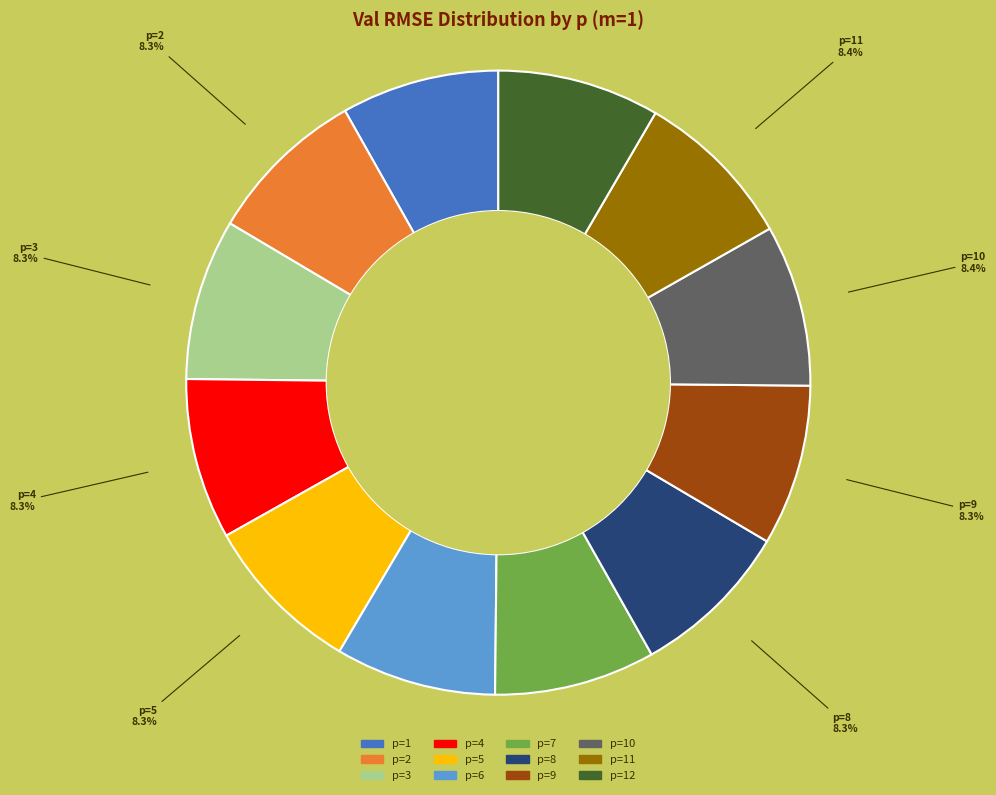

Is there any slice that represents more than half of the pie?

No